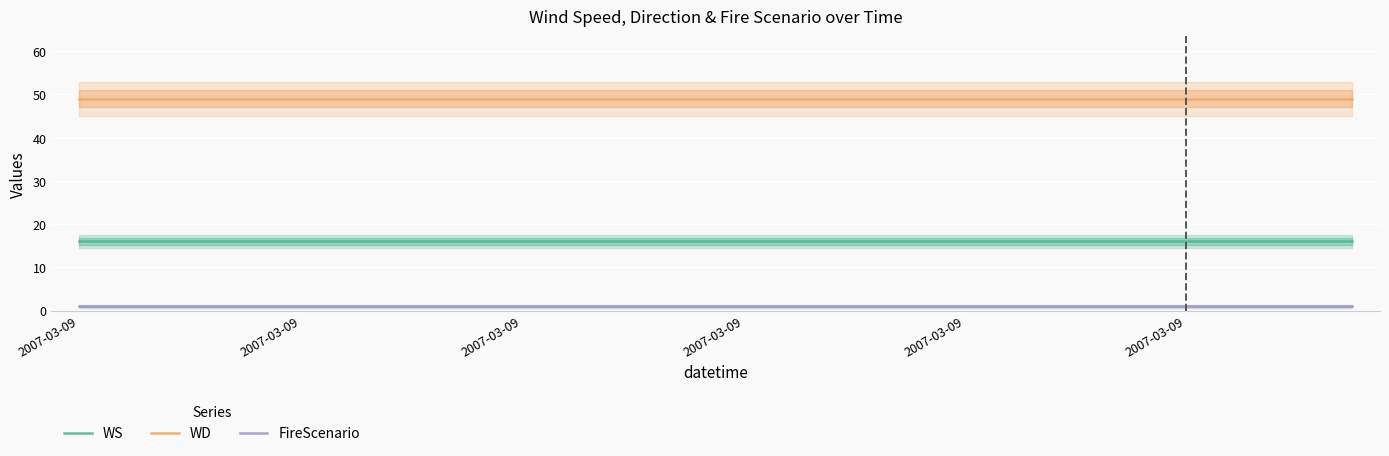

At which category is the sum across all series the highest?

2007-03-09